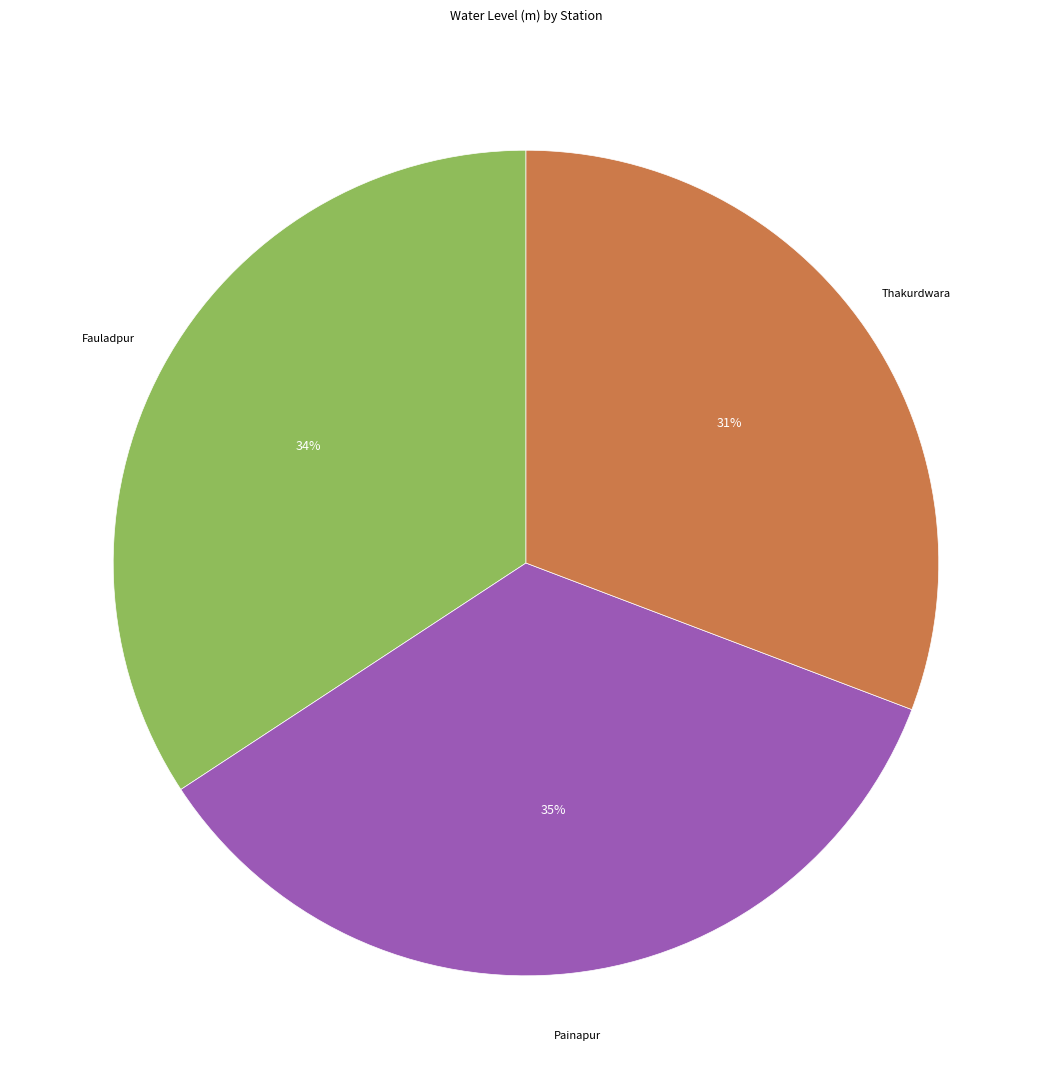

Is there a majority slice in this chart?

No